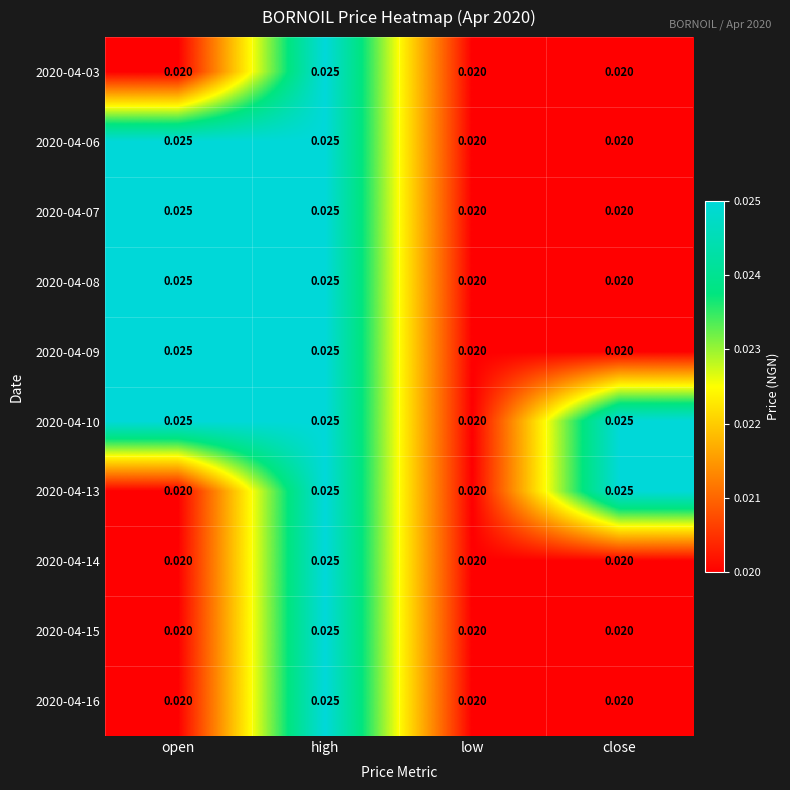

At which category is the sum across all series the highest?

high